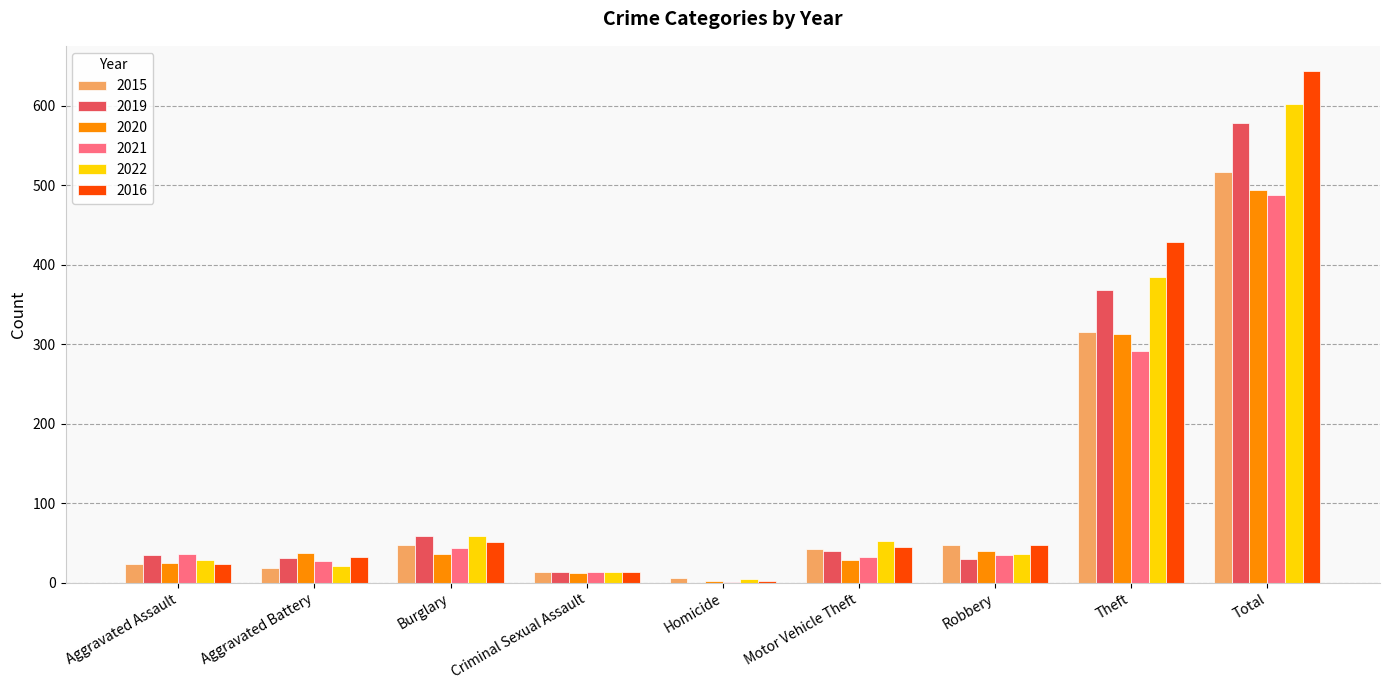

At which label is 2021 closest to 244?

Theft